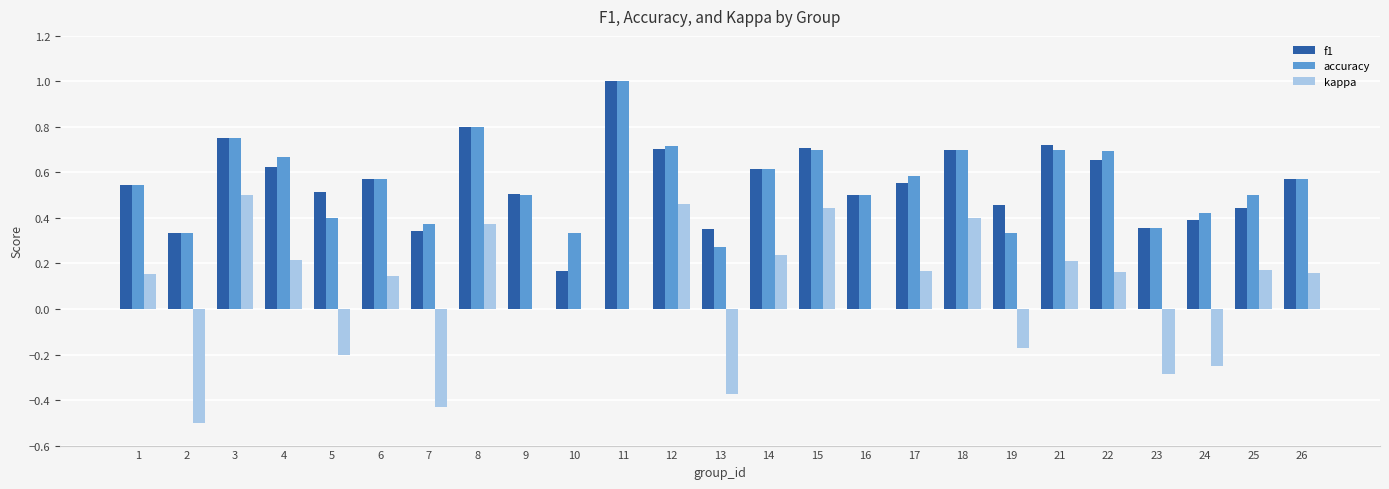

What is the sum of the kappa values at 19 and 23?

-0.5